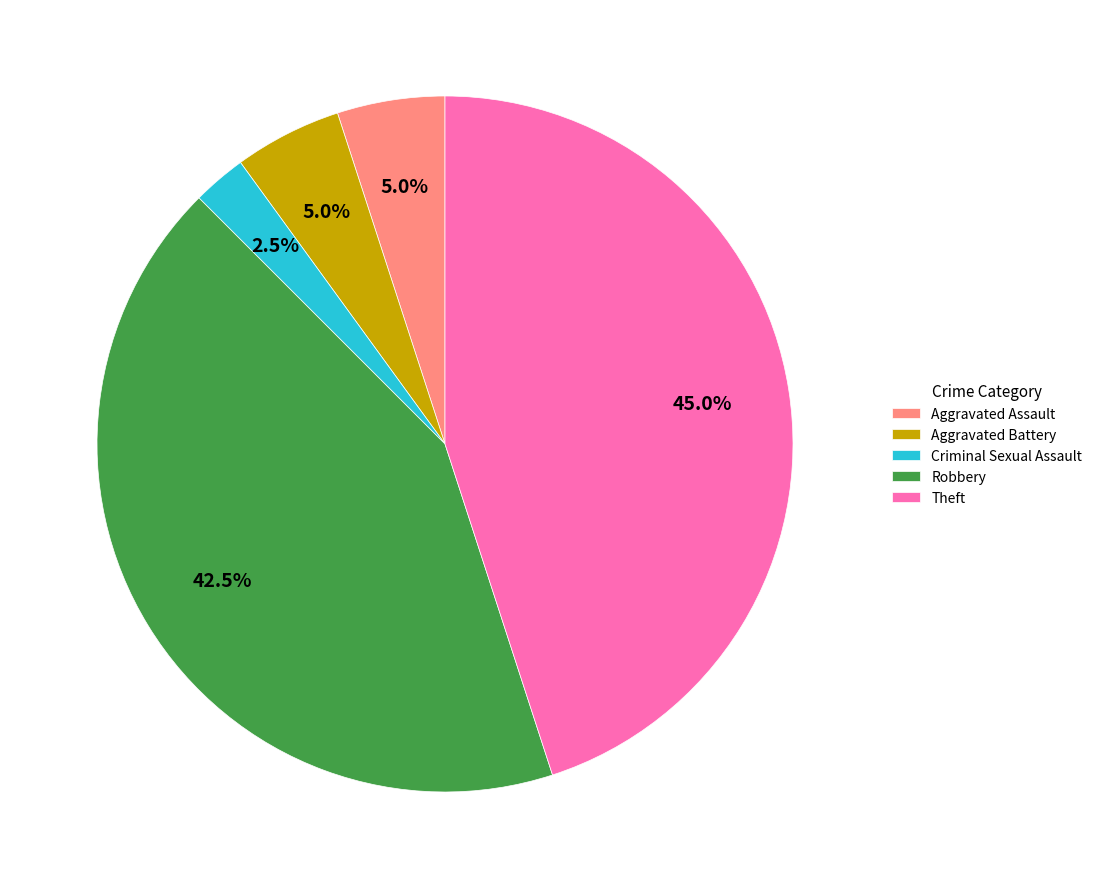

What is the ratio of the value at Aggravated Assault to the value at Aggravated Battery?

1.0